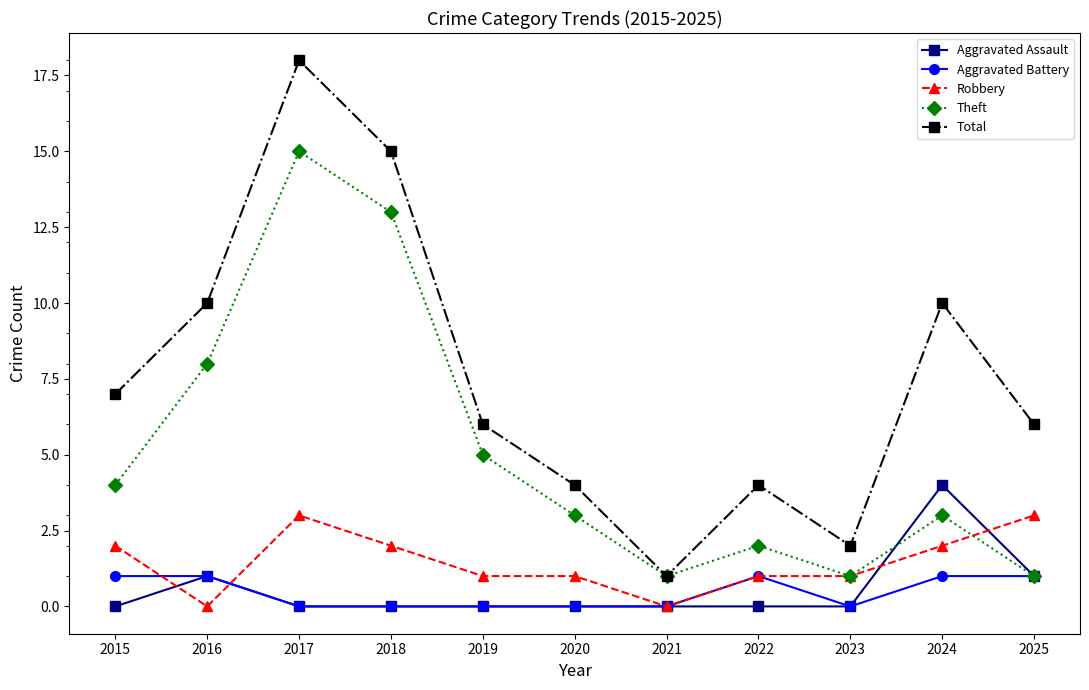

At which category does the chart reach its peak across all series?

2017